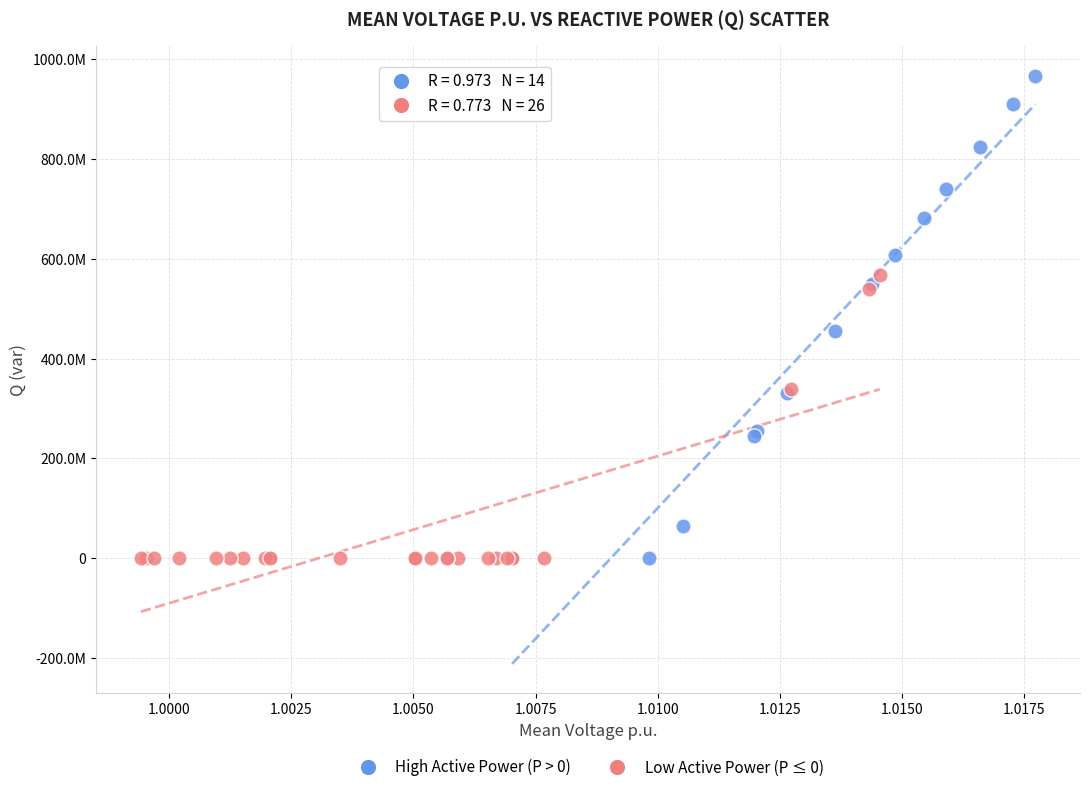

What are all the series names shown in the legend?

High Active Power (P > 0), Low Active Power (P ≤ 0)